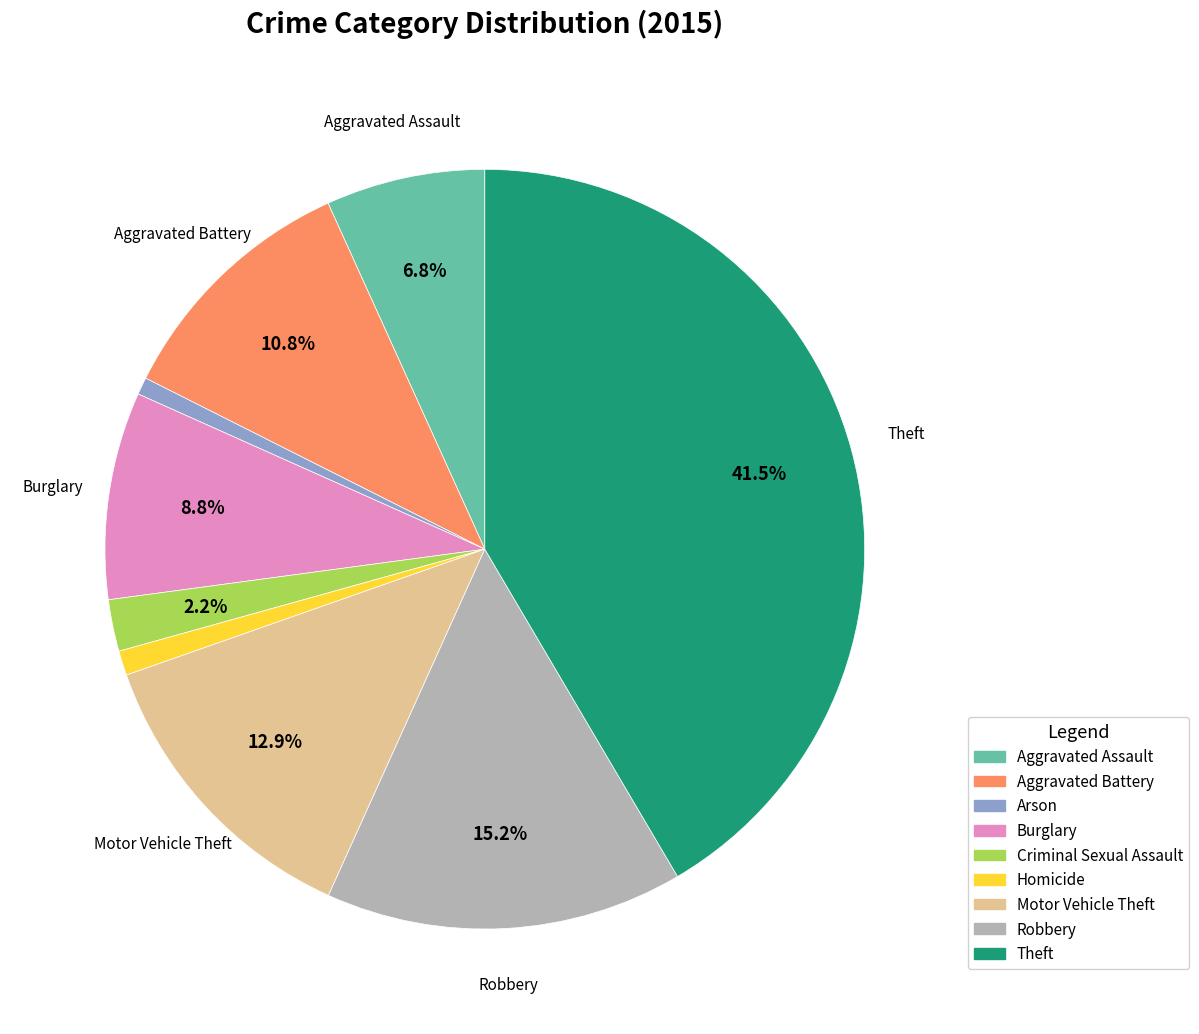

To the nearest percent, what is the difference between the largest and smallest slice percentages?

41%